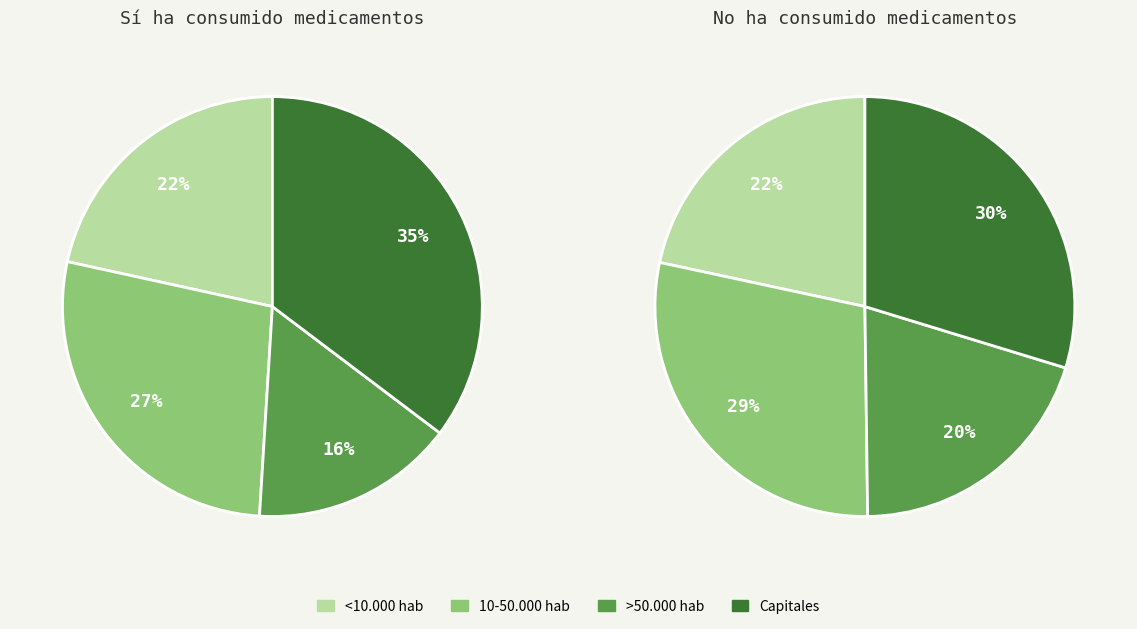

What is the total percentage of <10.000 hab and >50.000 hab?

37.3%